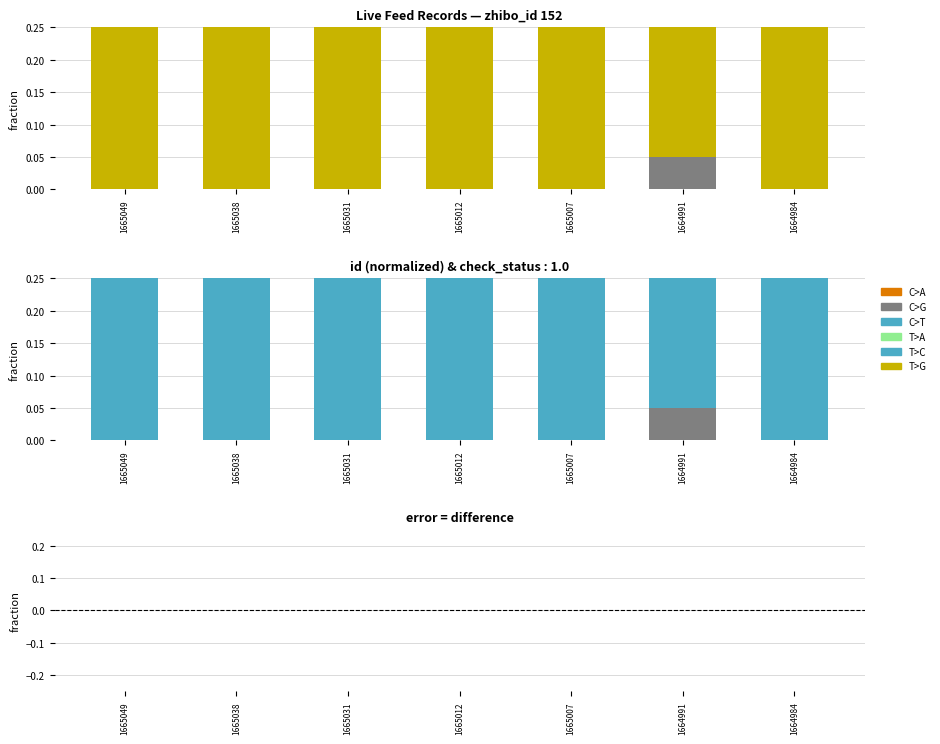

Reading left to right, extract all data points from this chart.

id: 0.2	0.2	0.2	0.2	0.2	0.2	0.2
is_need_check: 0.0	0.0	0.0	0.0	0.0	0.1	0.0
check_status: 0.2	0.2	0.2	0.2	0.2	0.2	0.2
error: 0.0	-0.0	-0.0	-0.0	-0.0	-0.0	-0.0